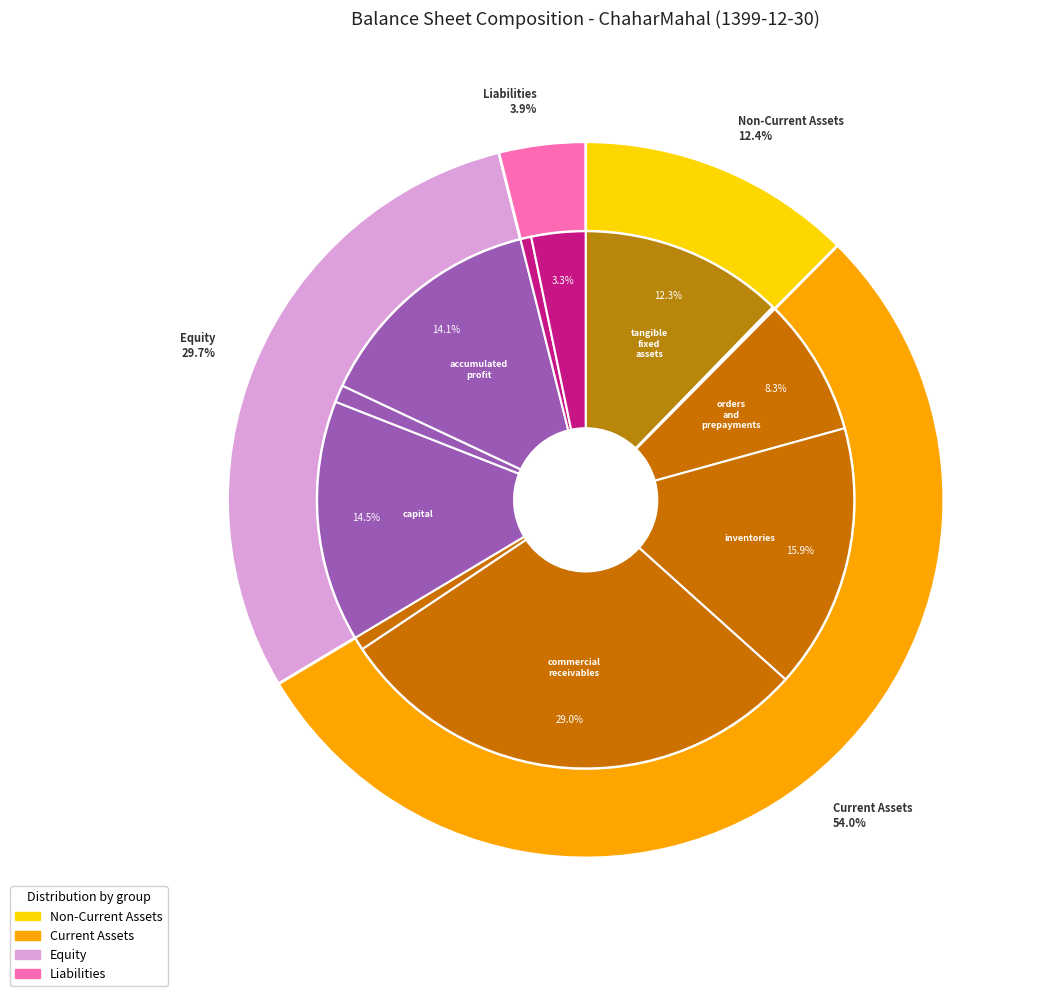

Combined, what portion of the pie is inventories and tangible_fixed_assets?

28.2%